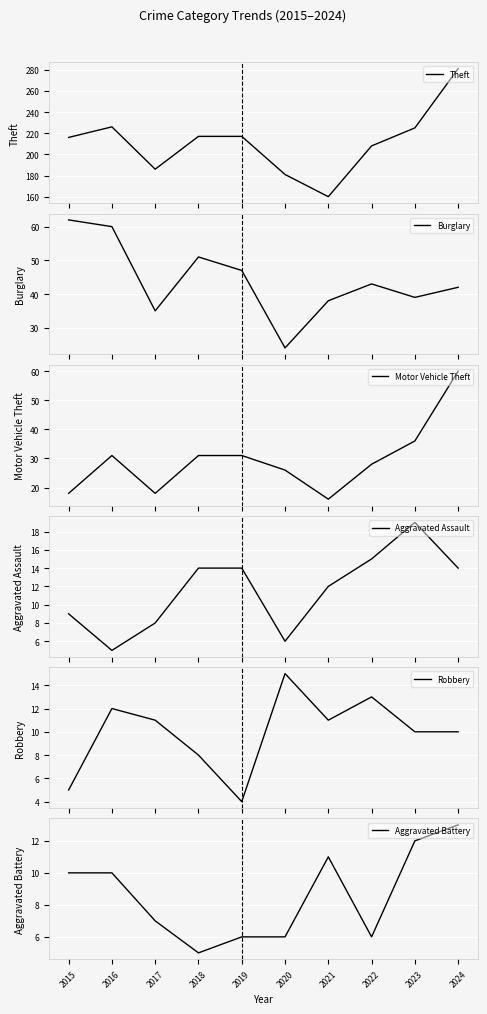

What is the value of the Aggravated Assault point at the 9th from the left?

19